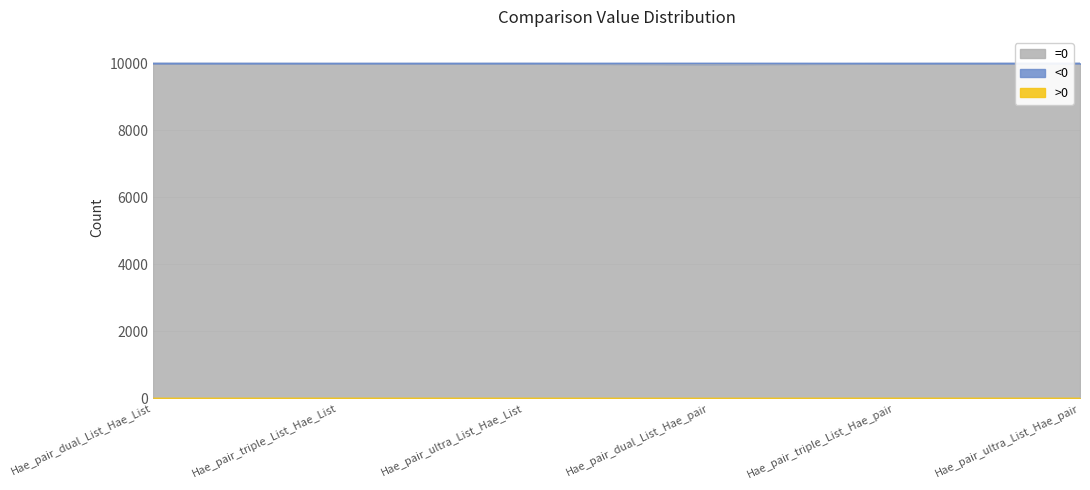

The =0 series shows 4661 at Hae_pair_dual_List_Hae_List. True or false?

False